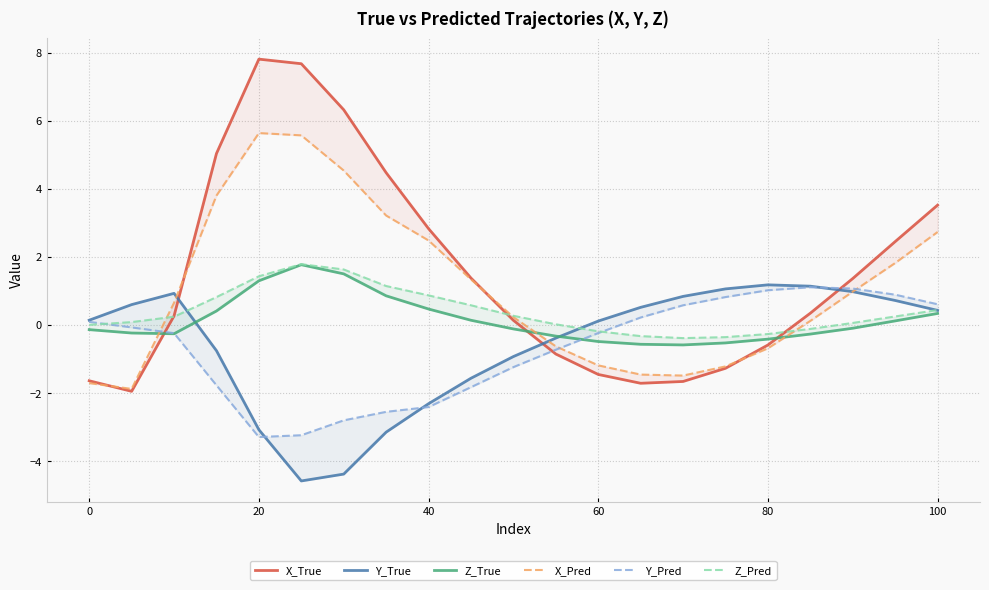

What is the smallest value displayed?

-4.6